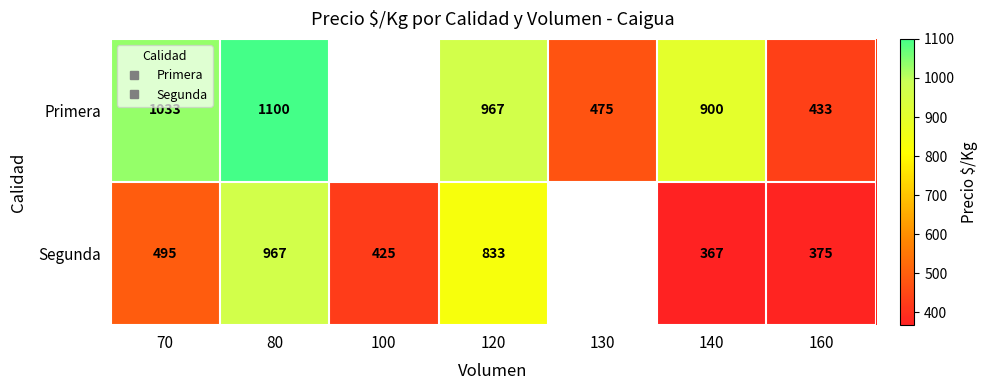

How many positive values does the Segunda series have?

6